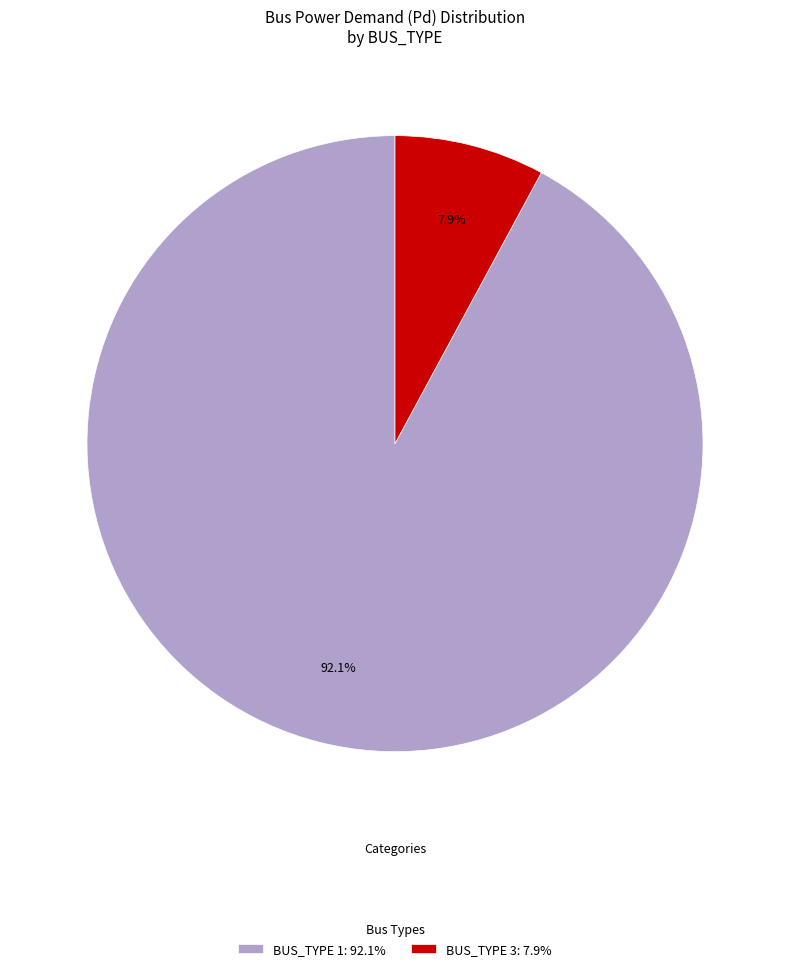

How many slices are in this pie chart?

2